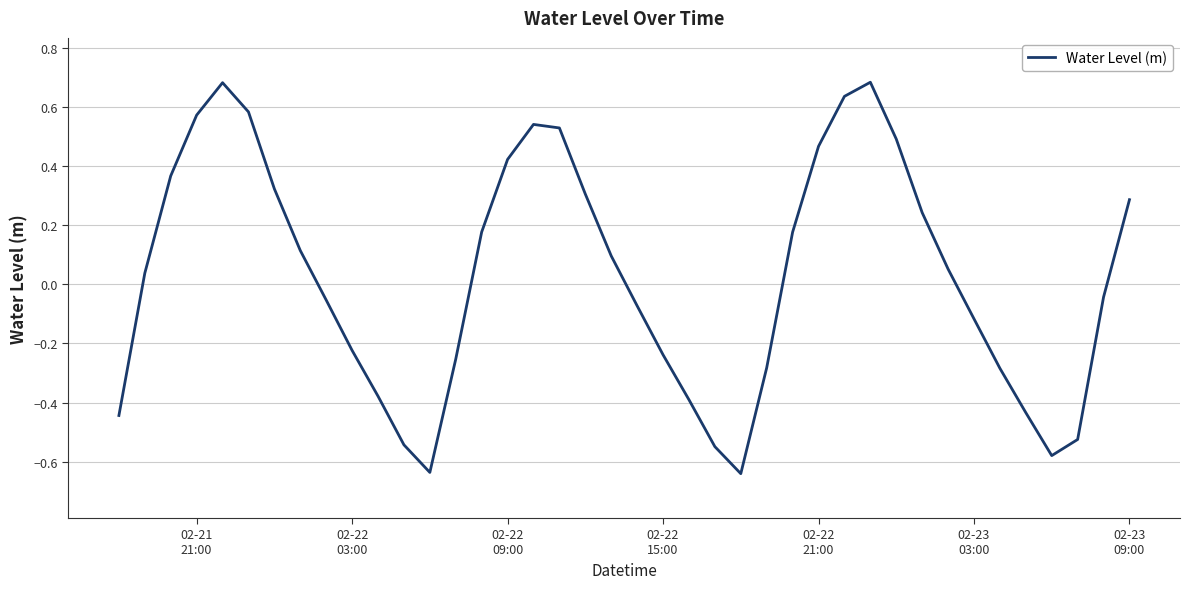

How many interior local valleys (lower than both neighbors) does the data have?

3